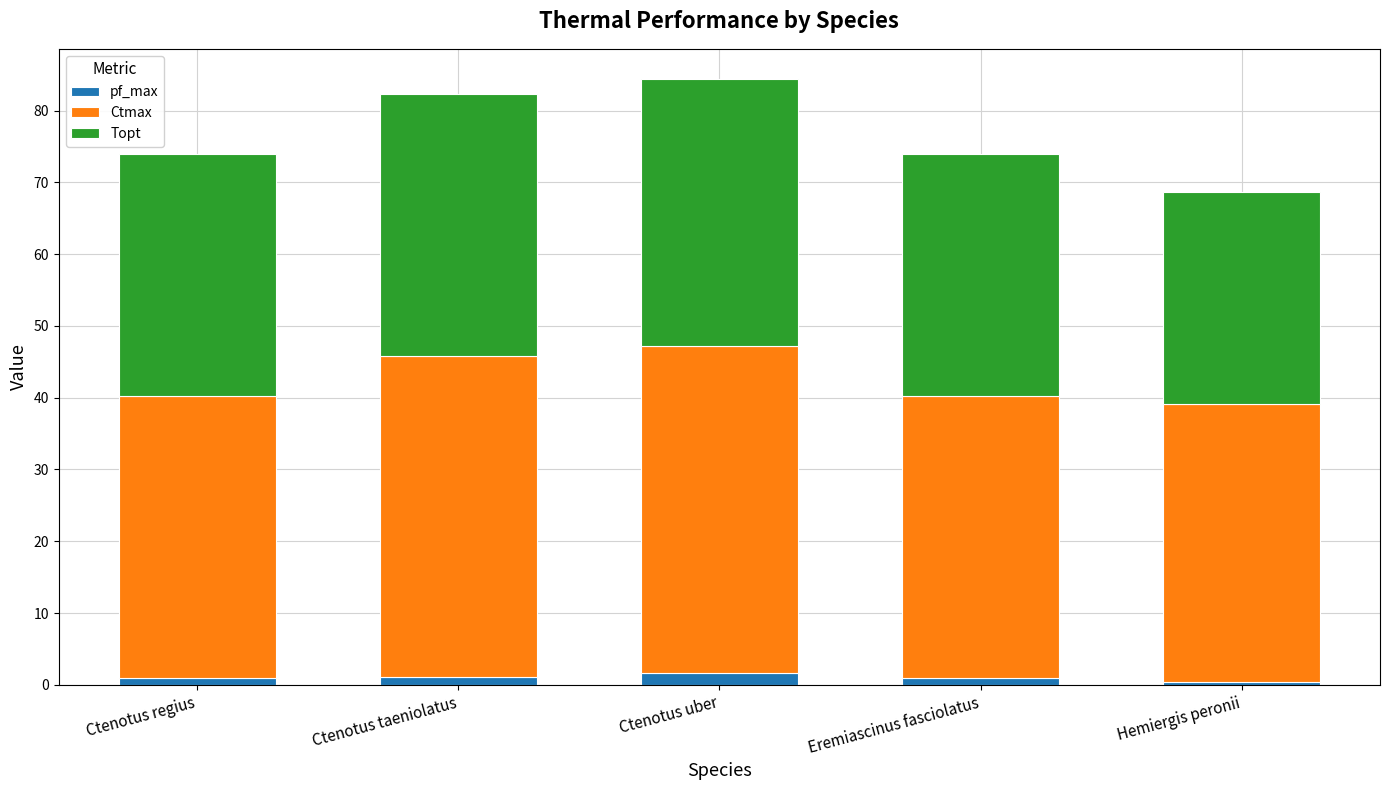

Does the chart contain any negative values?

No